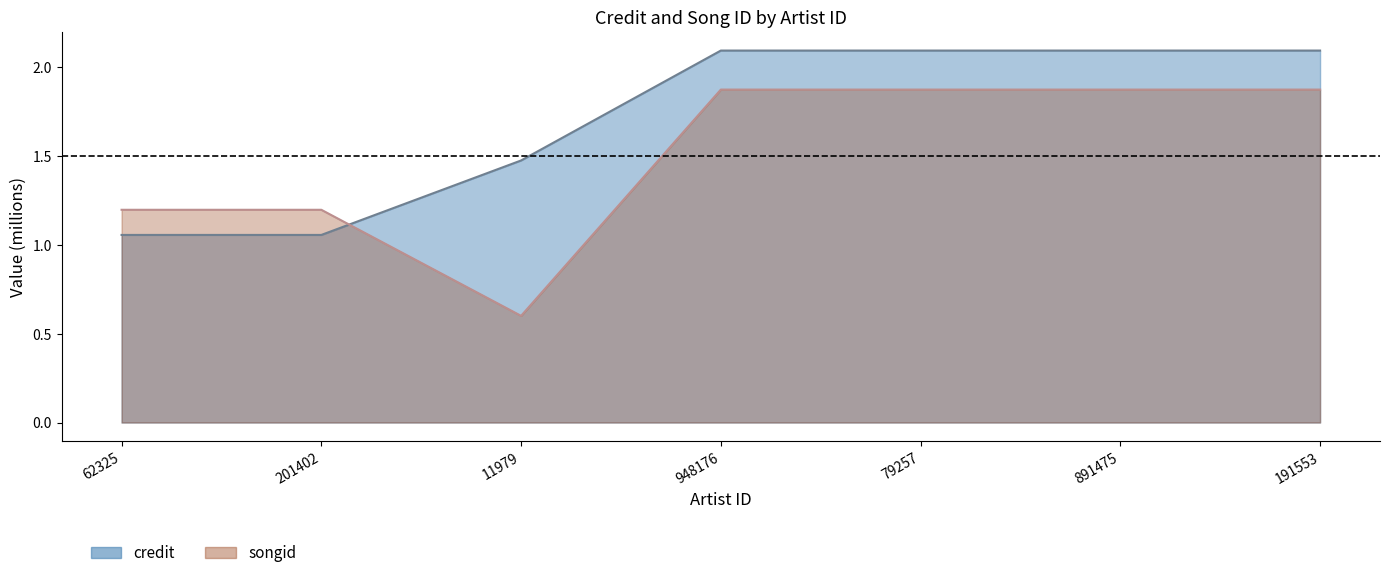

Read the credit value at 948176.

2.1